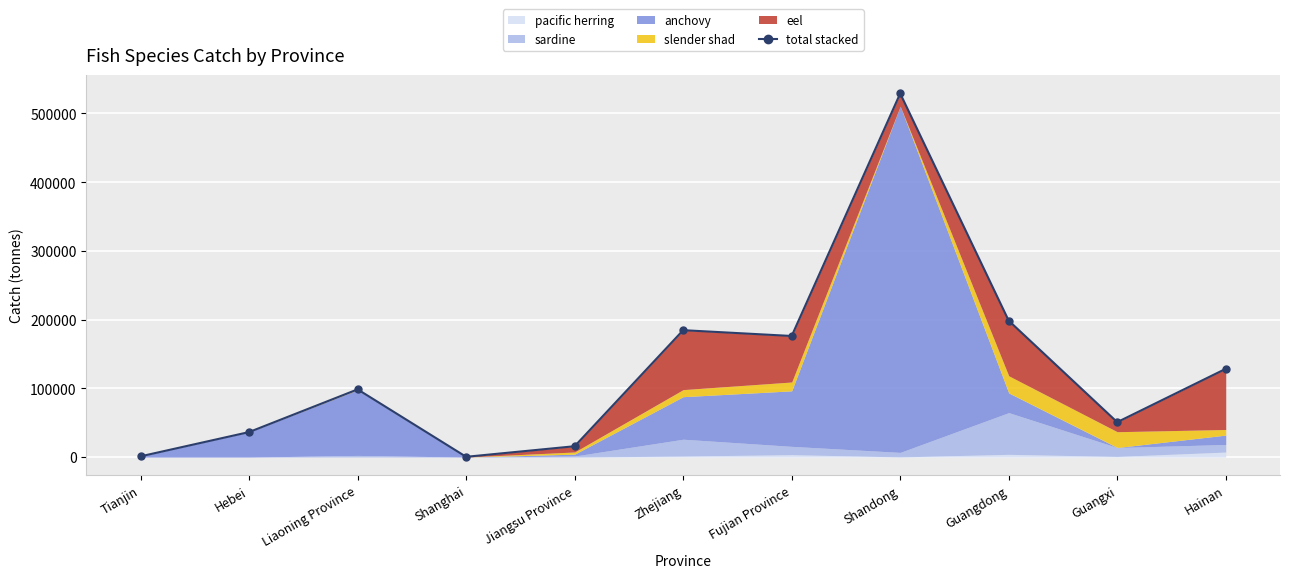

True or false: the data shows 184660 at Zhejiang.

True